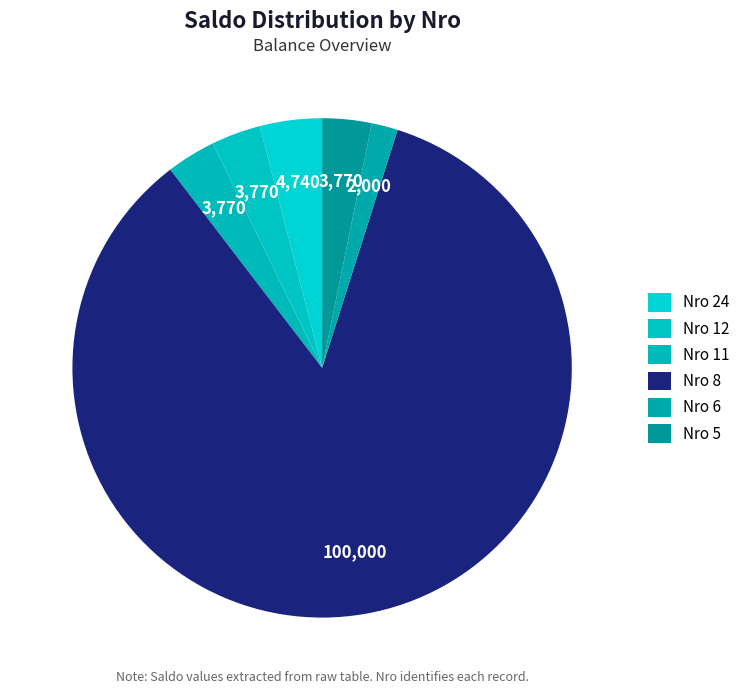

Which category has the biggest portion of the pie?

Nro 8